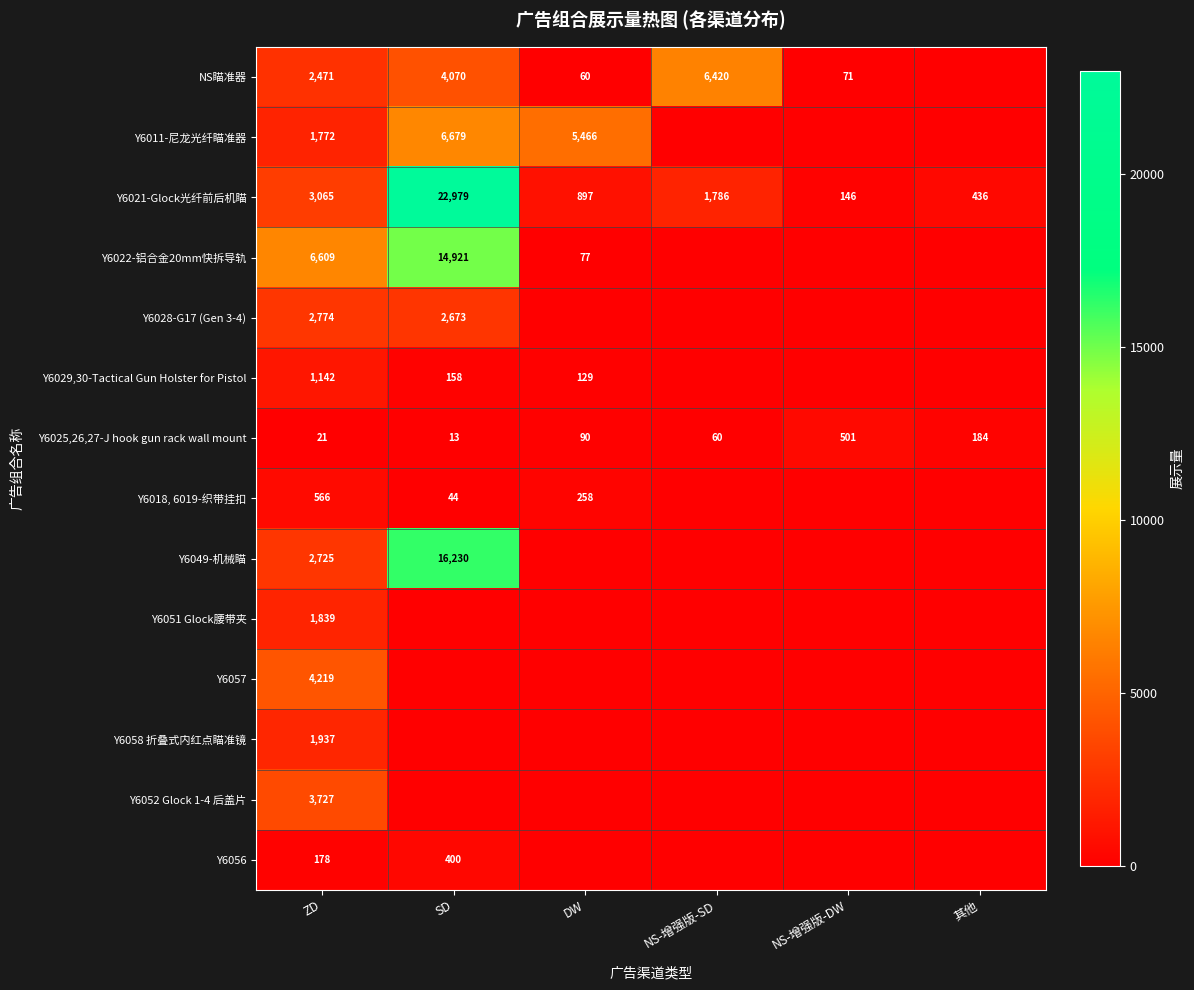

True or false: Y6011-尼龙光纤瞄准器 has a value of 5466 at DW.

True